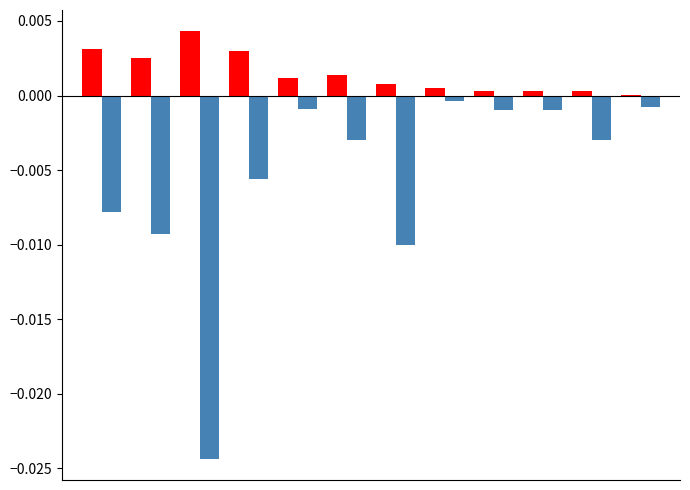

Count the number of data series in this chart.

2